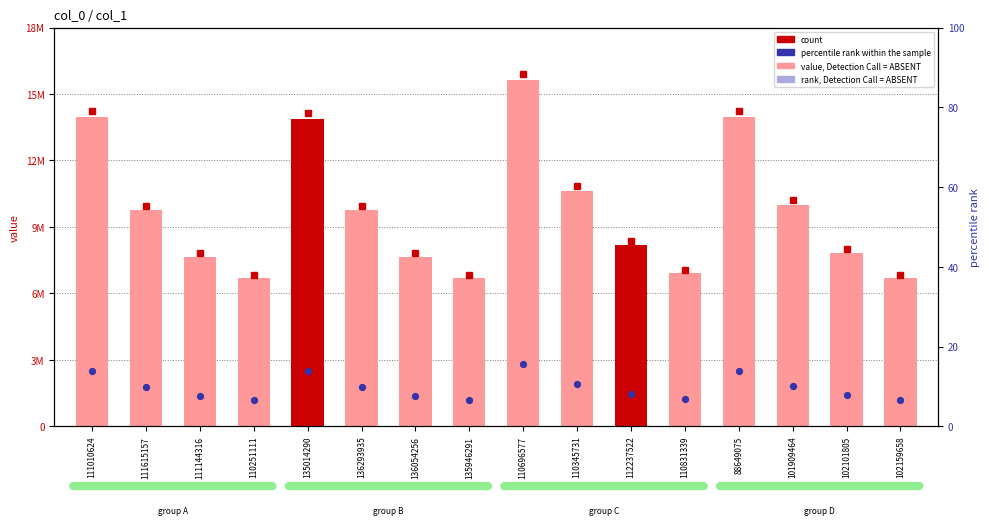

Which series has the largest total across all categories?

value, Detection Call = ABSENT